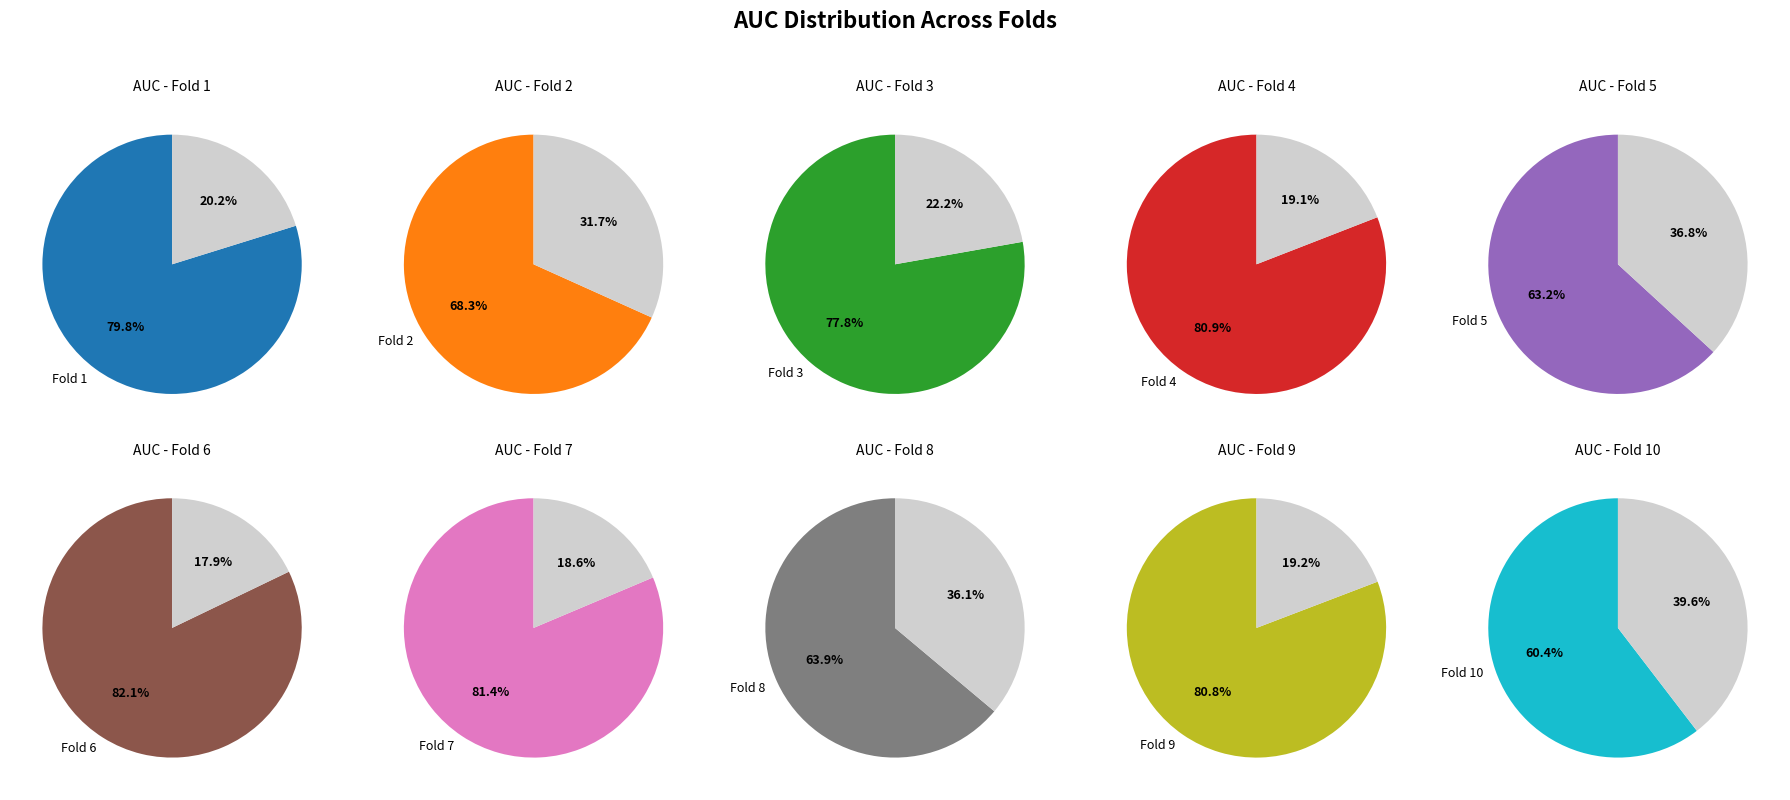

Does Fold 6 account for over 50% of the chart?

No